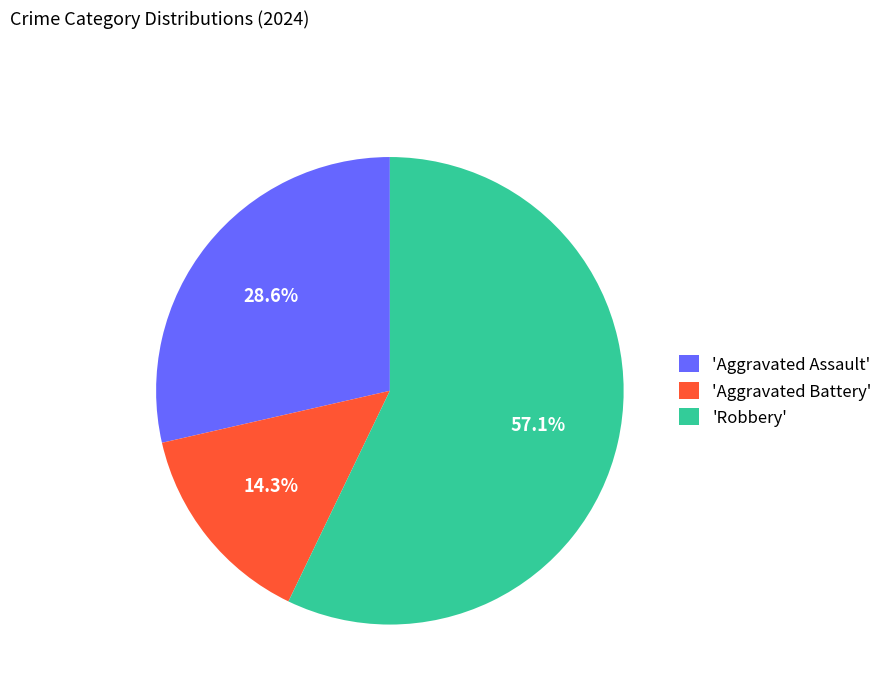

Which has a higher value, 'Robbery' or 'Aggravated Battery'?

'Robbery'